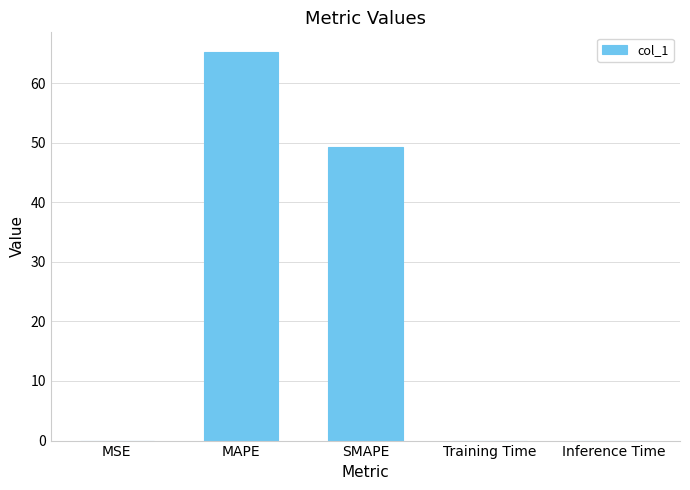

What is the difference between the values at Inference Time and SMAPE?

49.2